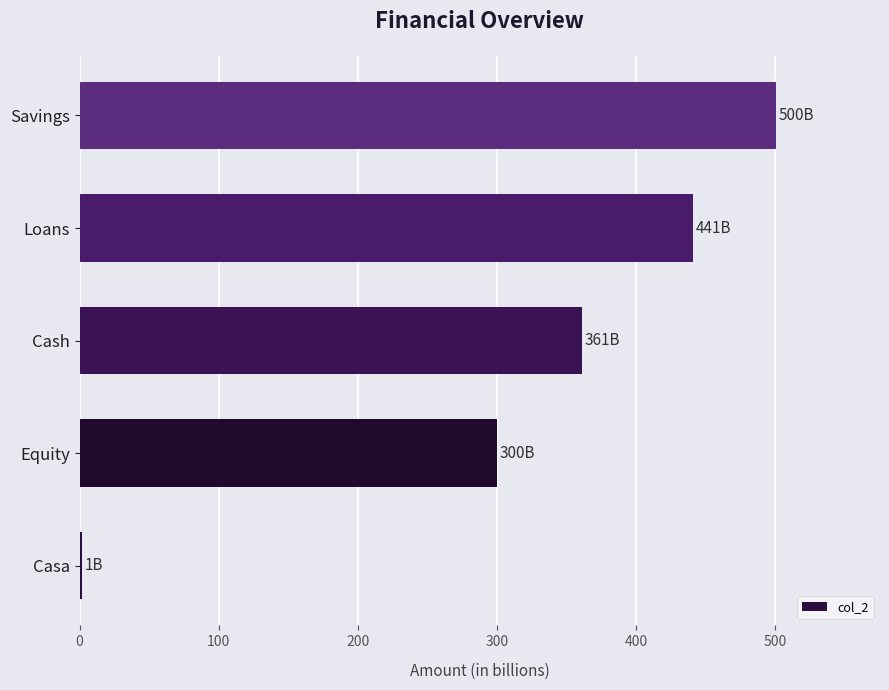

Read the value at Loans.

440.9